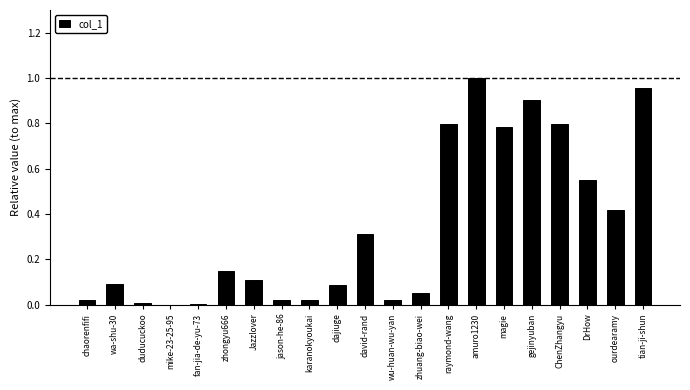

What is the change in value from zhuang-biao-wei to ourdearamy?

+0.4